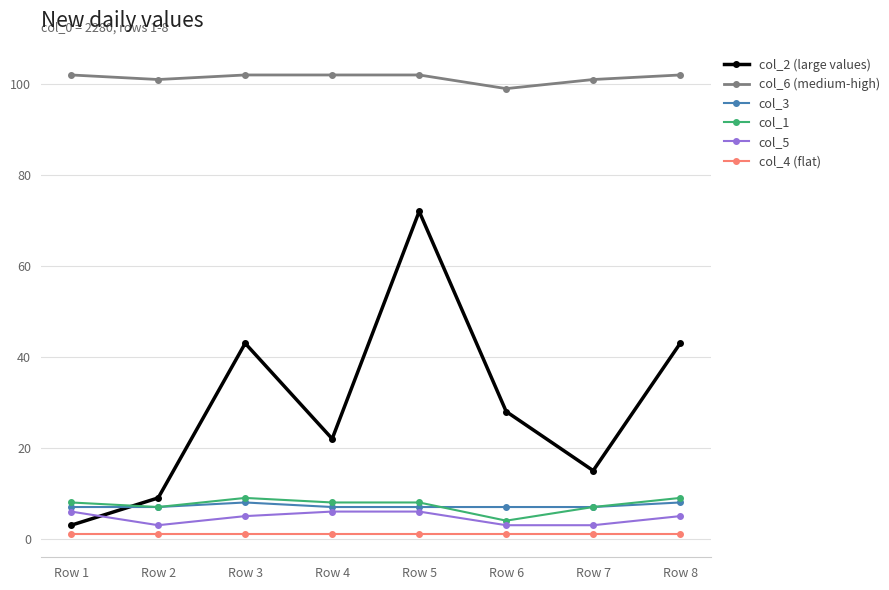

What is the value of the col_6 (medium-high) point at the 6th from the left?

99